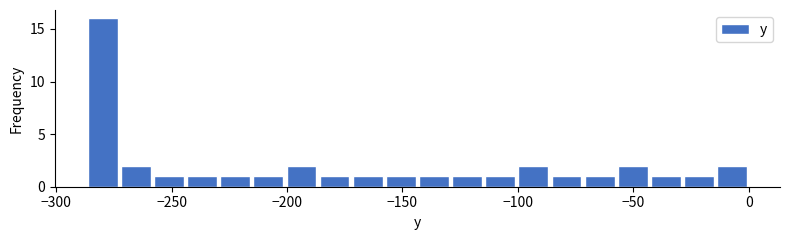

Read against the x-axis, roughly where is the centre of the tallest bar?

-280